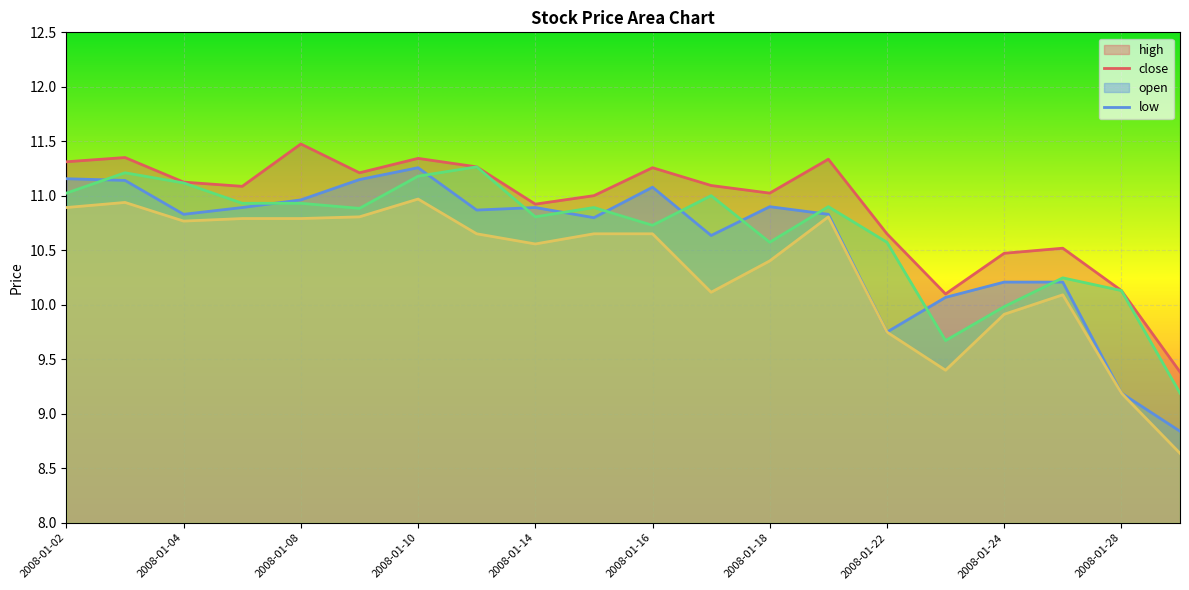

What is the value of the close point at the 12th from the left?

10.6